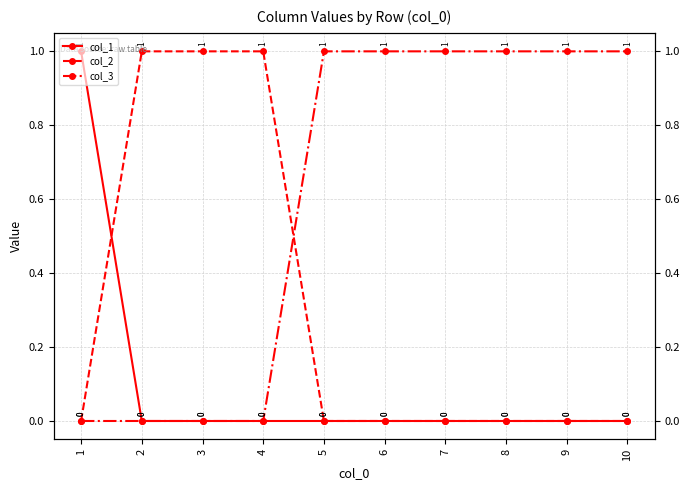

True or false: col_1 has a value of 0 at 10.

True